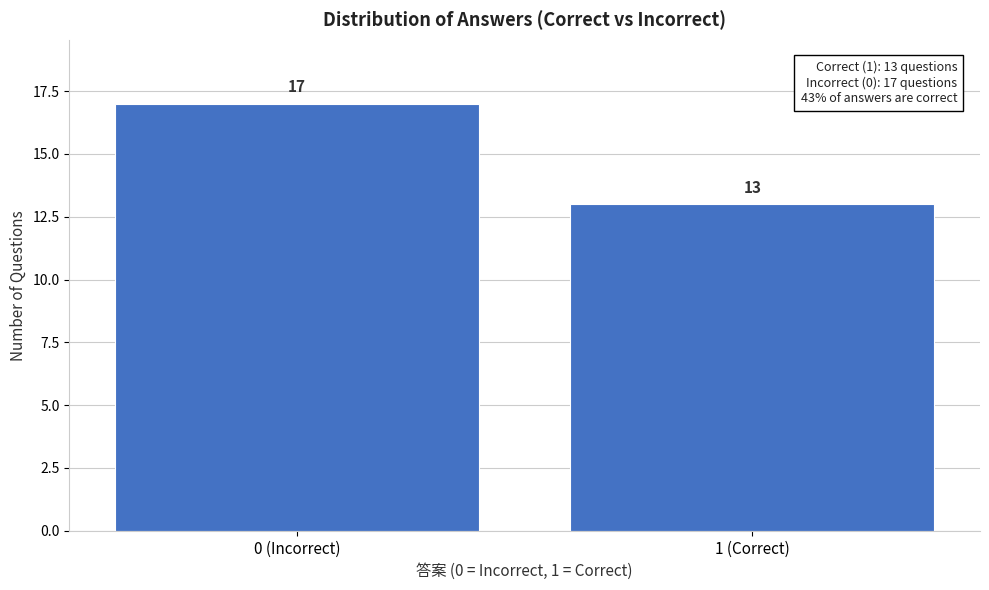

Reading left to right, extract all data points from this chart.

17	13